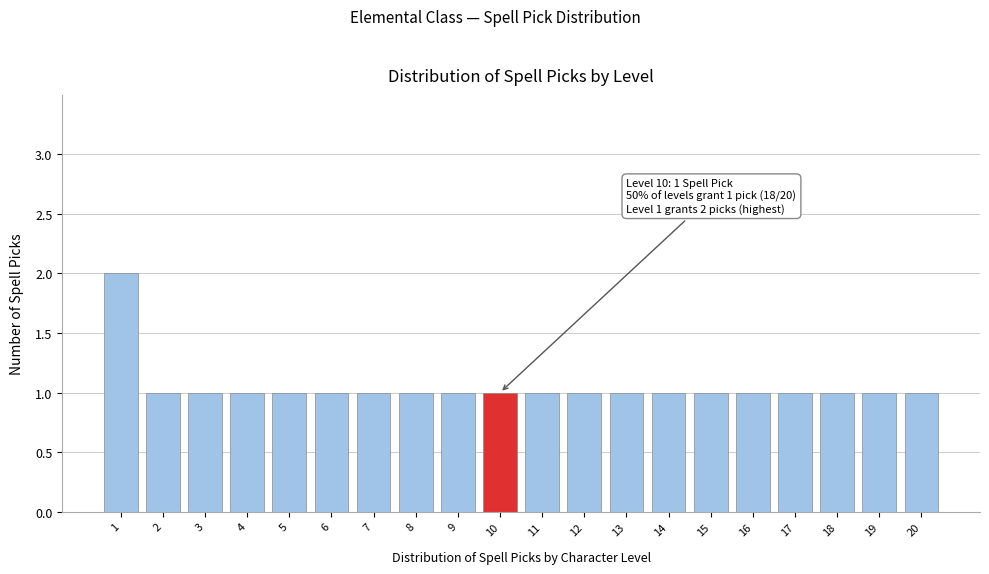

Reading left to right, what are all the values shown in this chart?

1=2	2=1	3=1	4=1	5=1	6=1	7=1	8=1	9=1	10=1	11=1	12=1	13=1	14=1	15=1	16=1	17=1	18=1	19=1	20=1